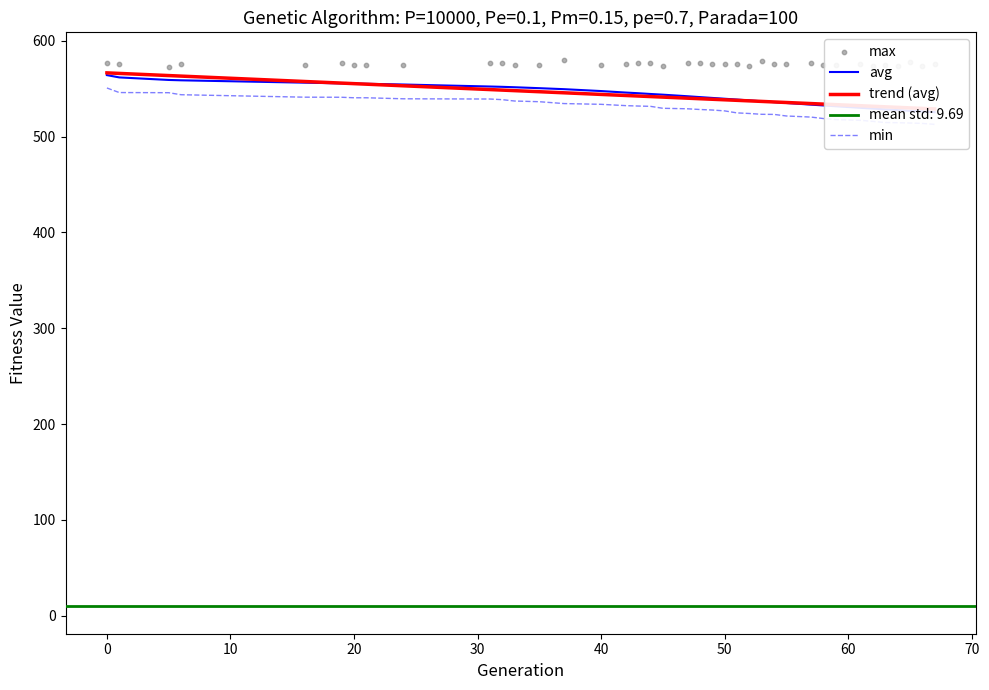

Which series has the largest Y range (max minus min)?

avg